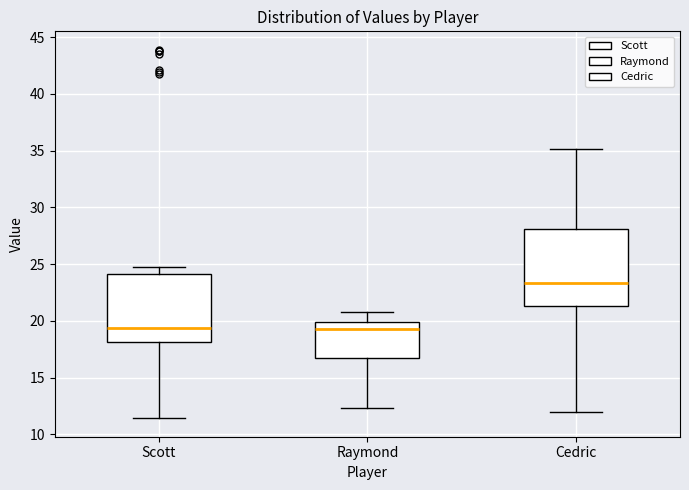

Where does the lower whisker of the box for Raymond end on the y-axis? The values are not printed on the chart, so give them approximately, as read against the axis.

12.5